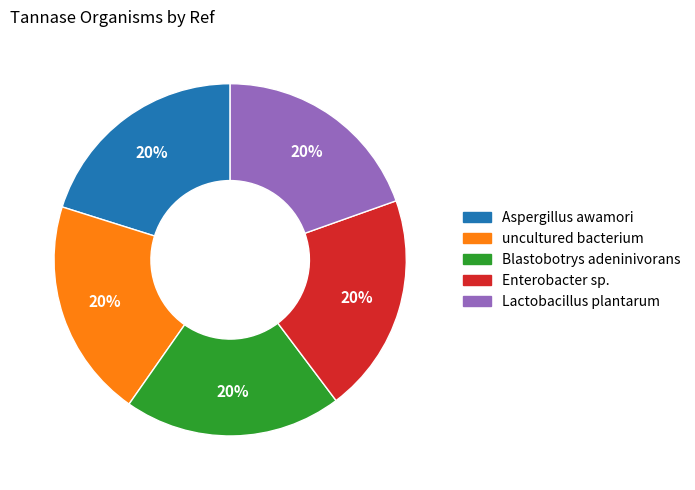

Do Lactobacillus plantarum and Aspergillus awamori together represent more than half of the pie?

No